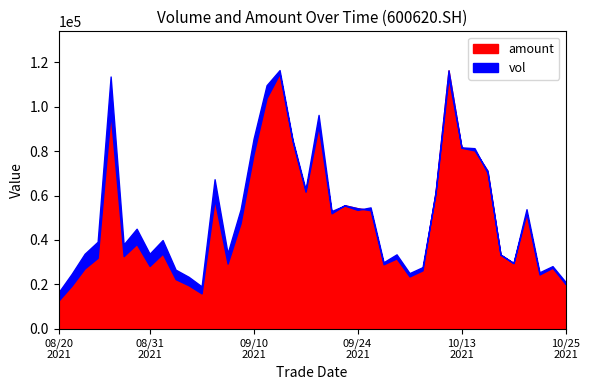

Where is amount nearest to the value 64565?

20210916